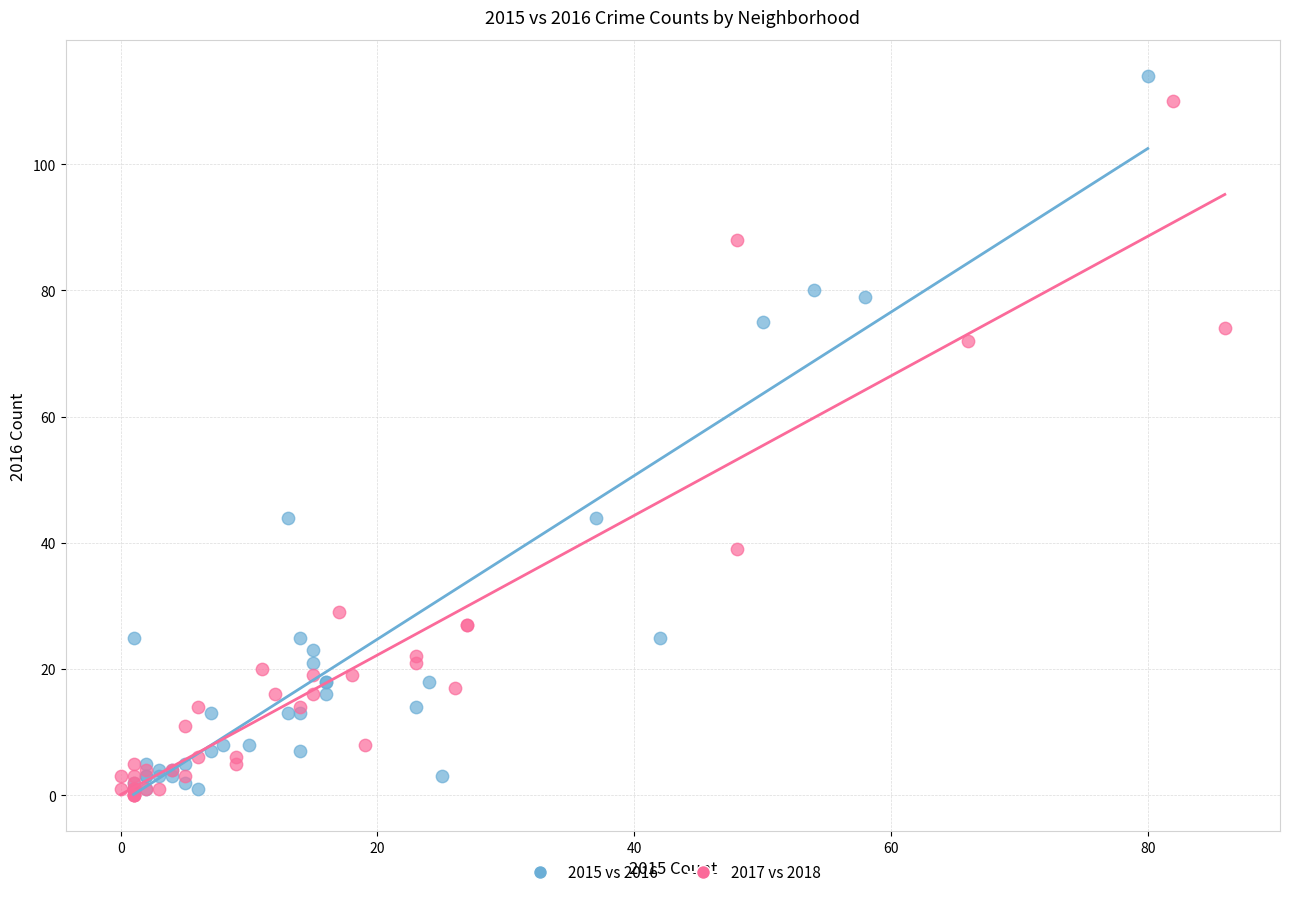

What are all the series names shown in the legend?

2015 vs 2016, 2017 vs 2018